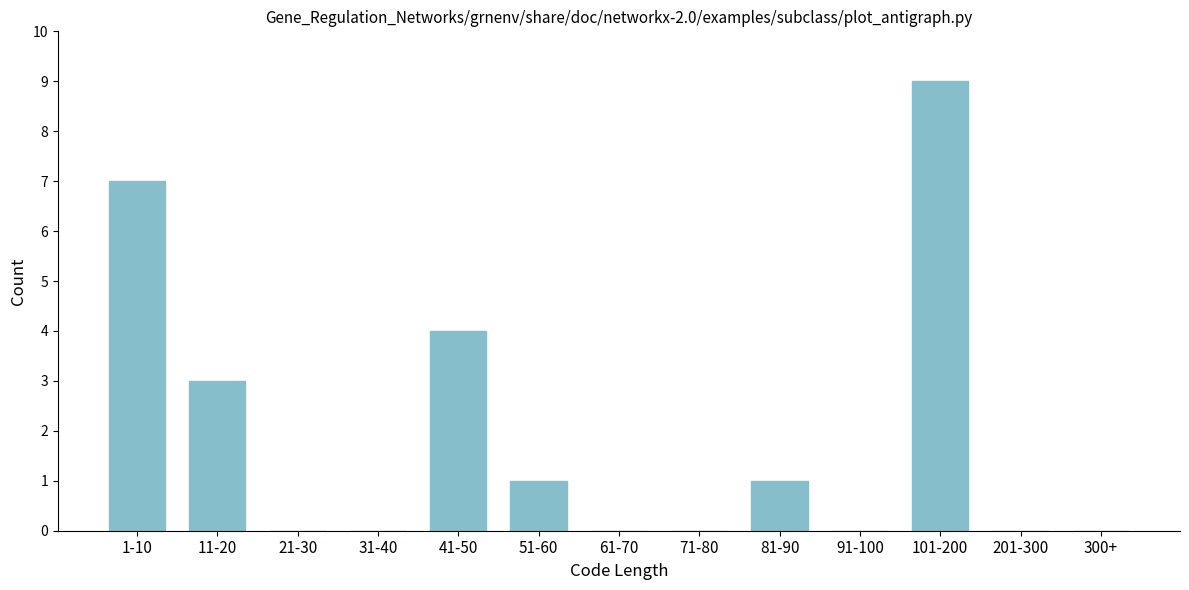

Reading left to right, what are all the values shown in this chart?

1-10=7	11-20=3	21-30=0	31-40=0	41-50=4	51-60=1	61-70=0	71-80=0	81-90=1	91-100=0	101-200=9	201-300=0	300+=0